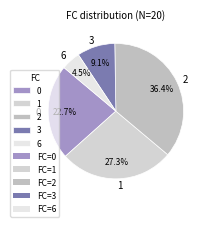

How many slices are in this pie chart?

5